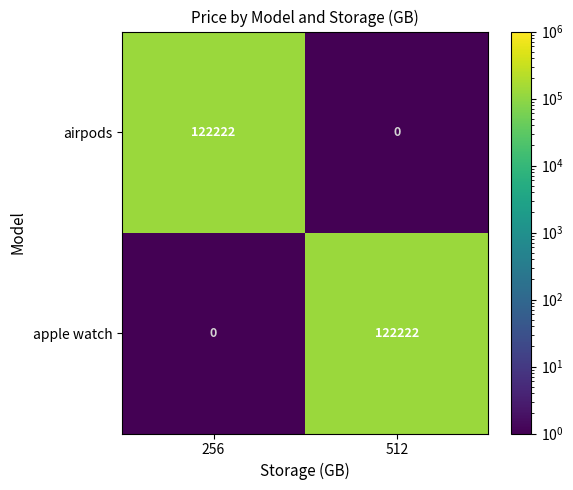

Reading left to right, extract all data points from this chart.

airpods: 256=122222	512=0
apple watch: 256=0	512=122222